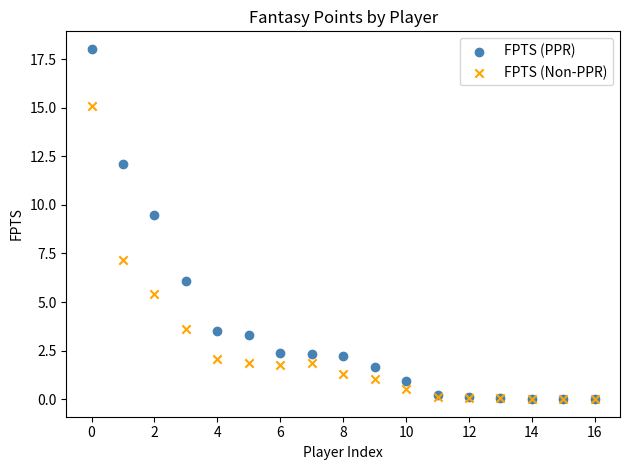

Which series has the largest Y range (max minus min)?

FPTS (PPR)